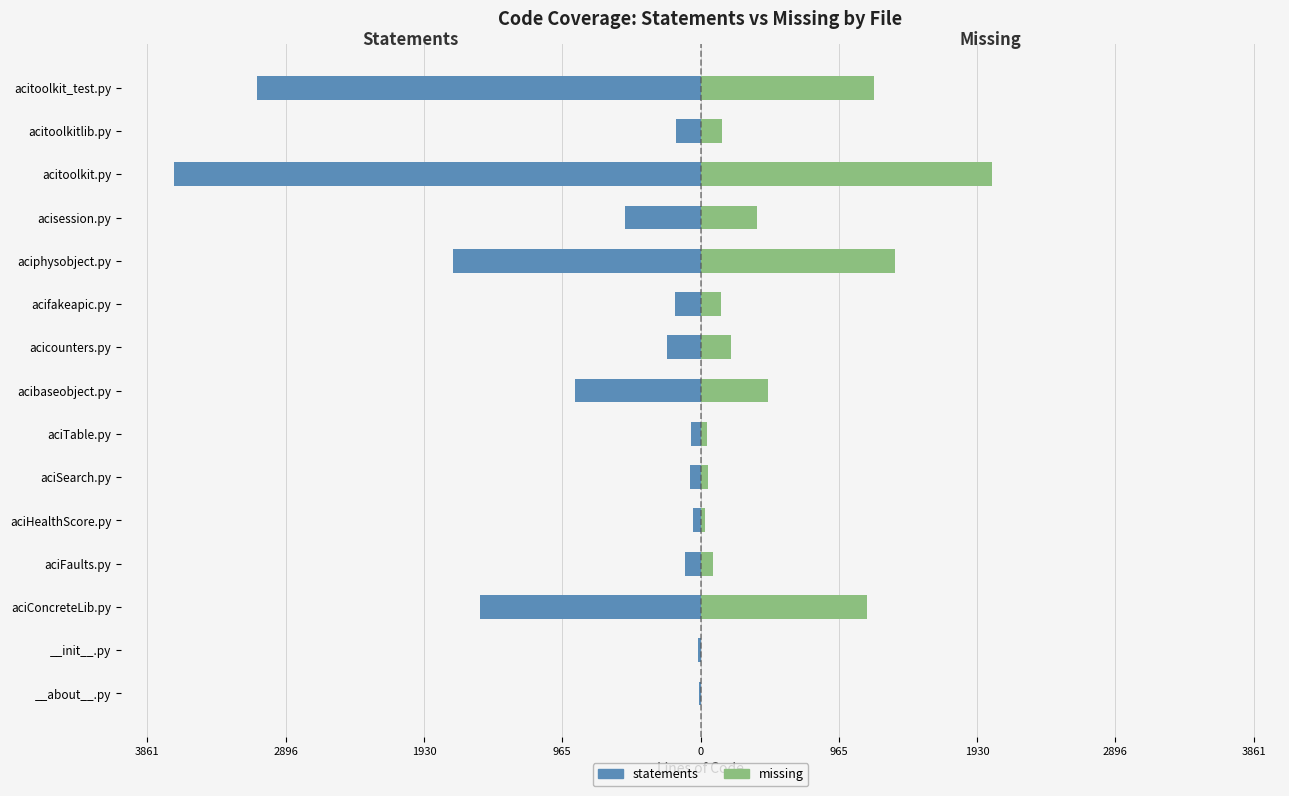

How many data points does each series have?

15